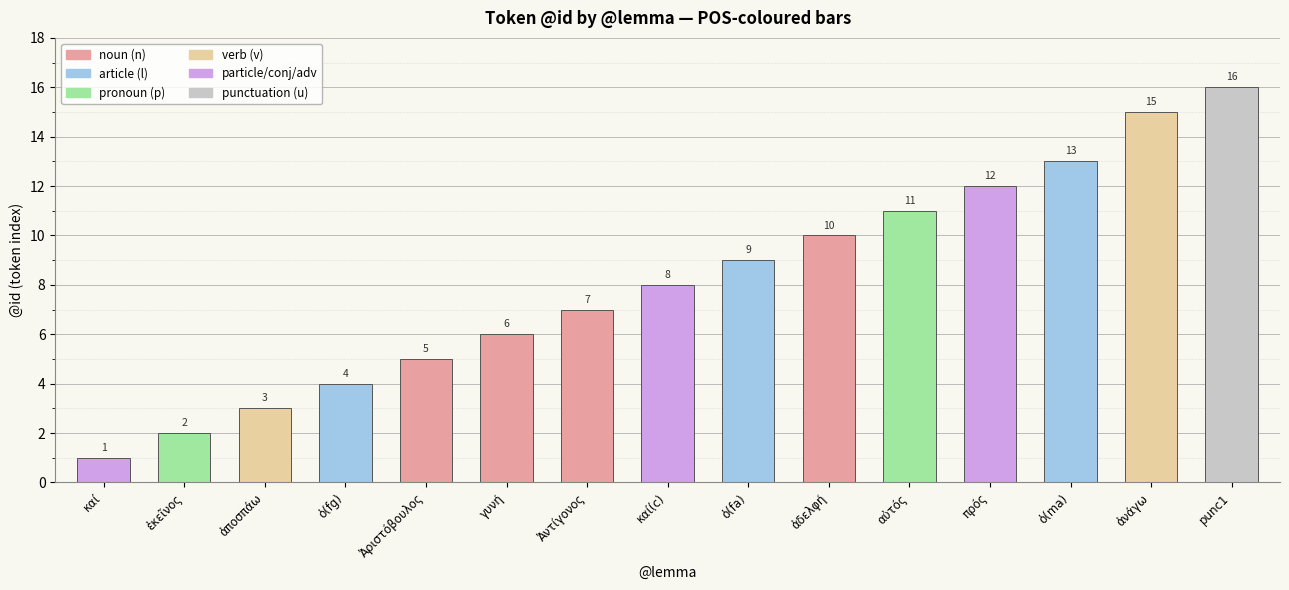

True or false: the data shows 15 at αὐτός.

False